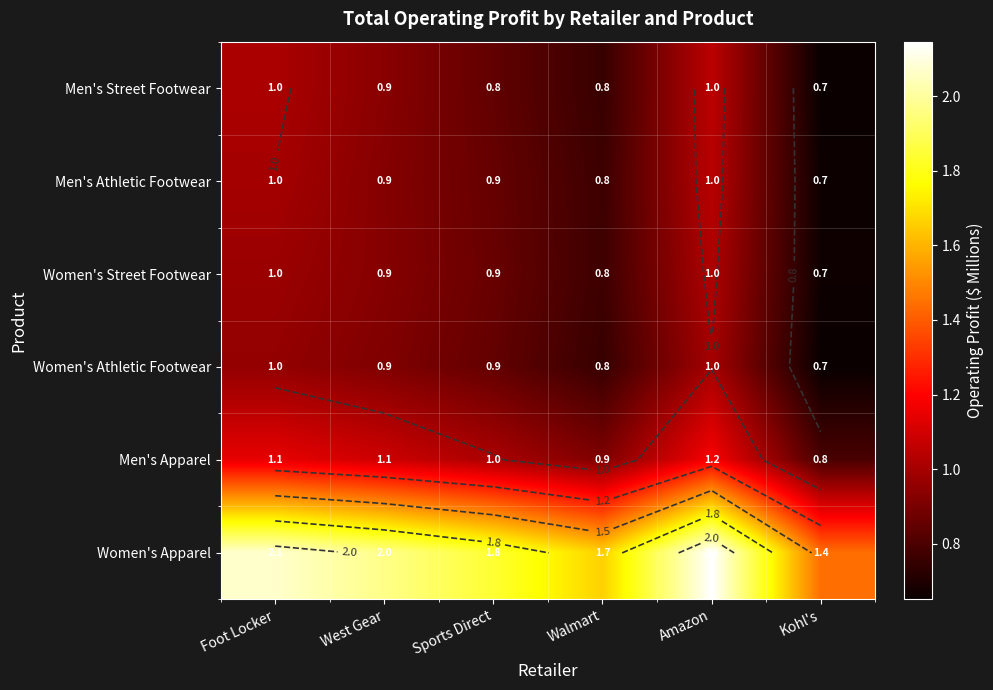

What is the maximum value shown in the chart?

2.1